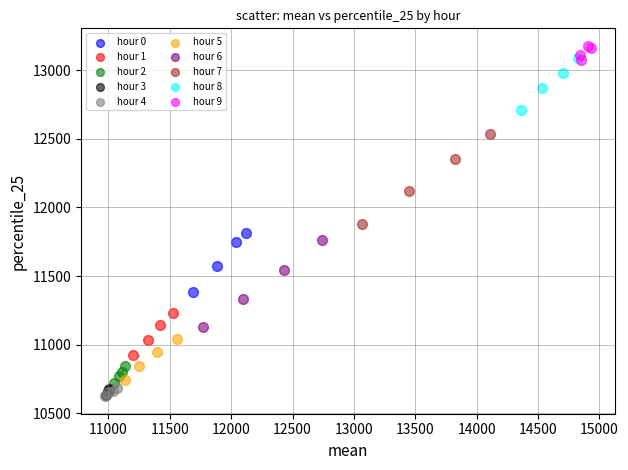

Which series has the widest spread of Y values?

hour 7